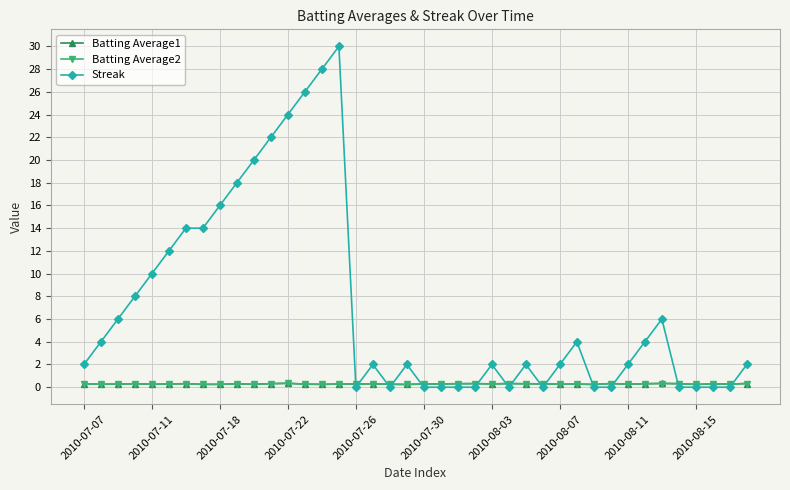

Which series has the largest total across all categories?

Streak